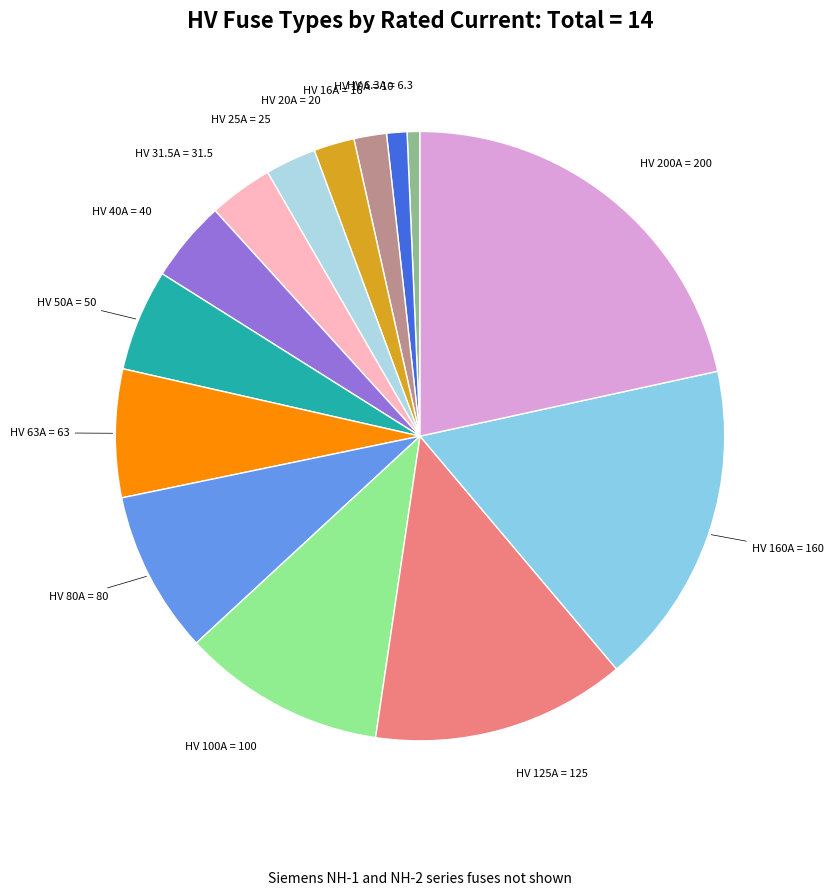

The HV 10A slice represents 9% of the pie. True or false?

False